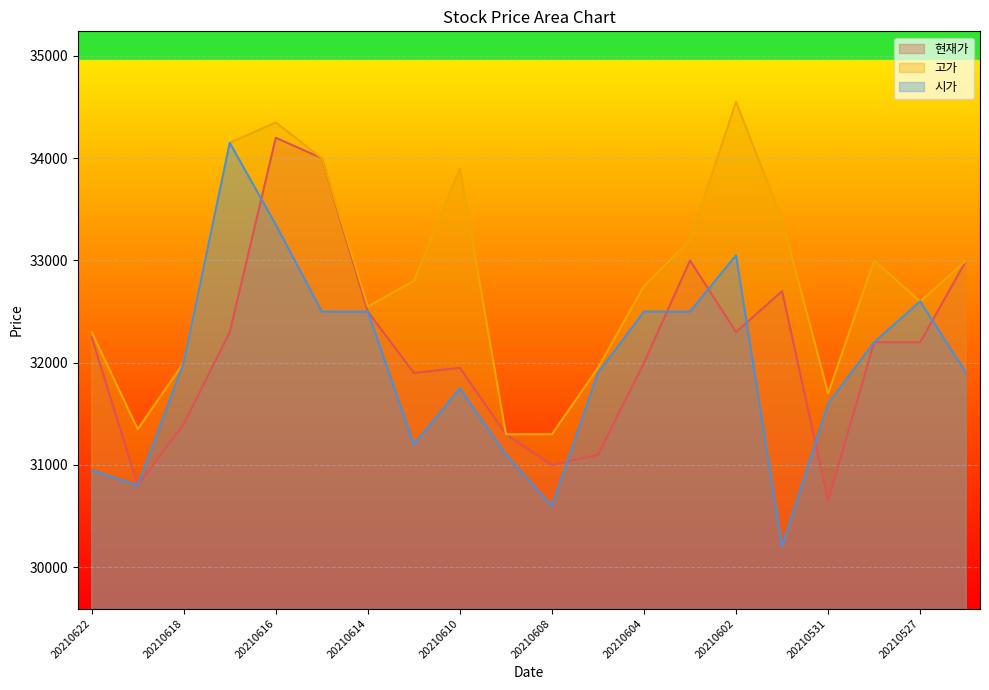

Between 20210621 and 20210618, which is larger?

20210618